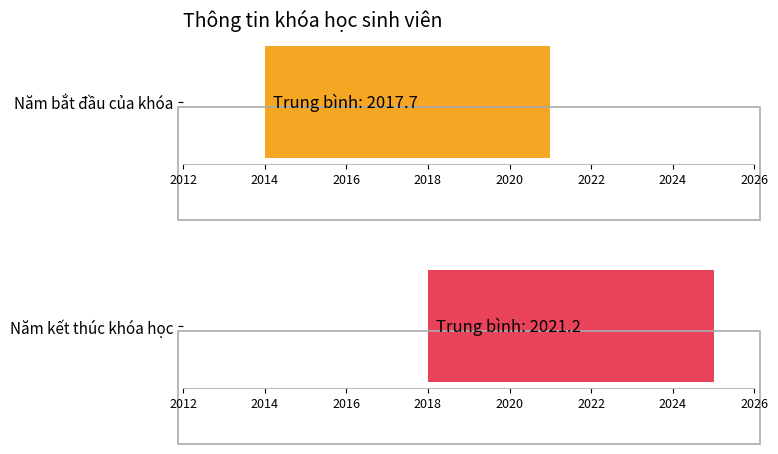

True or false: Năm kết thúc khóa học has a value of 3583 at 5.

False